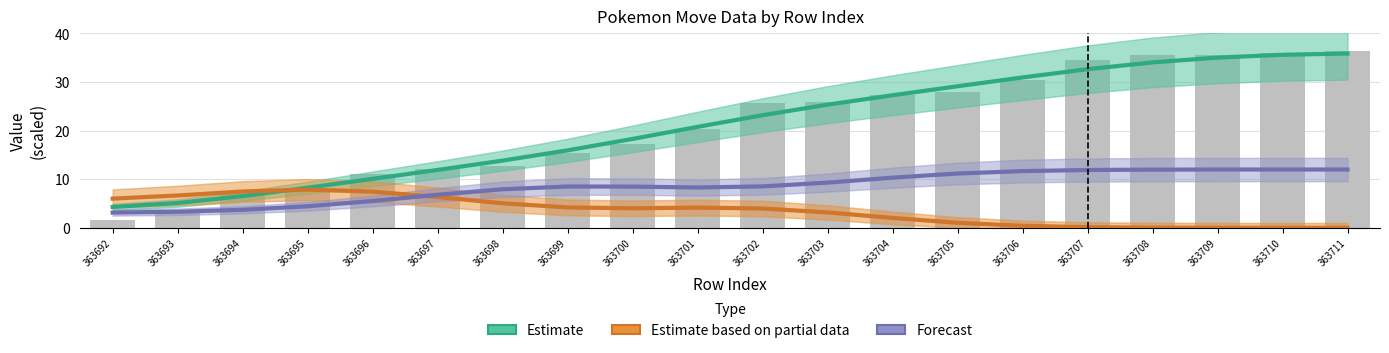

What is the difference between the maximum and minimum values in the Forecast series?

8.9